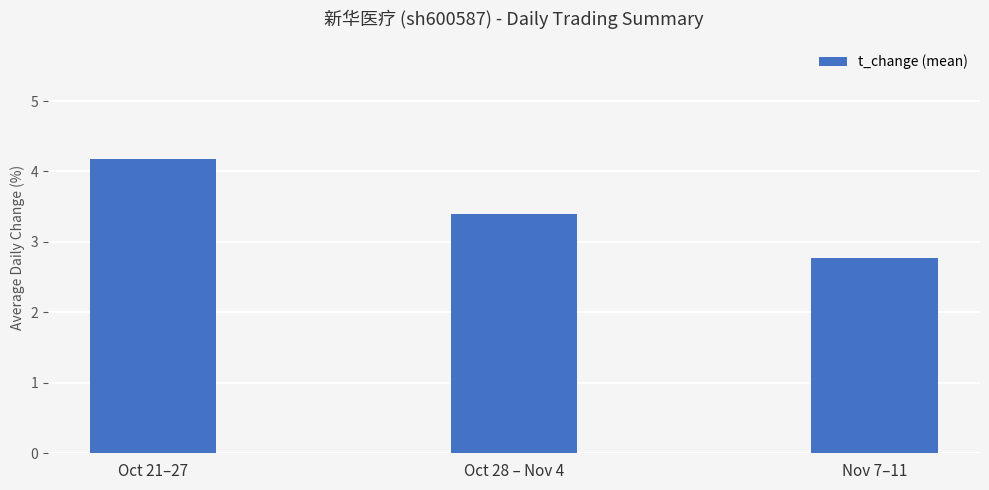

What is the change in value from Oct 21–27 to Nov 7–11?

-1.4